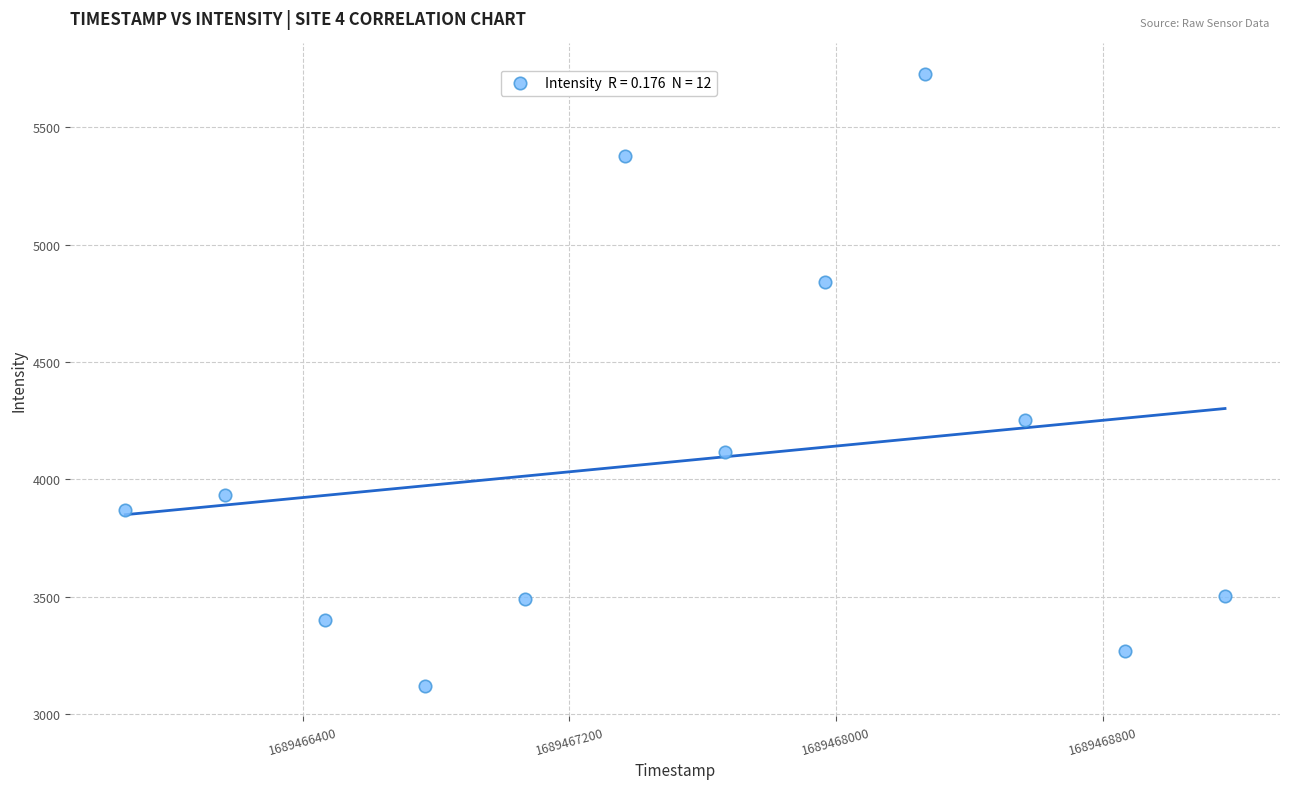

What Y value in the scatter plot is closest to 4424?

4255.0